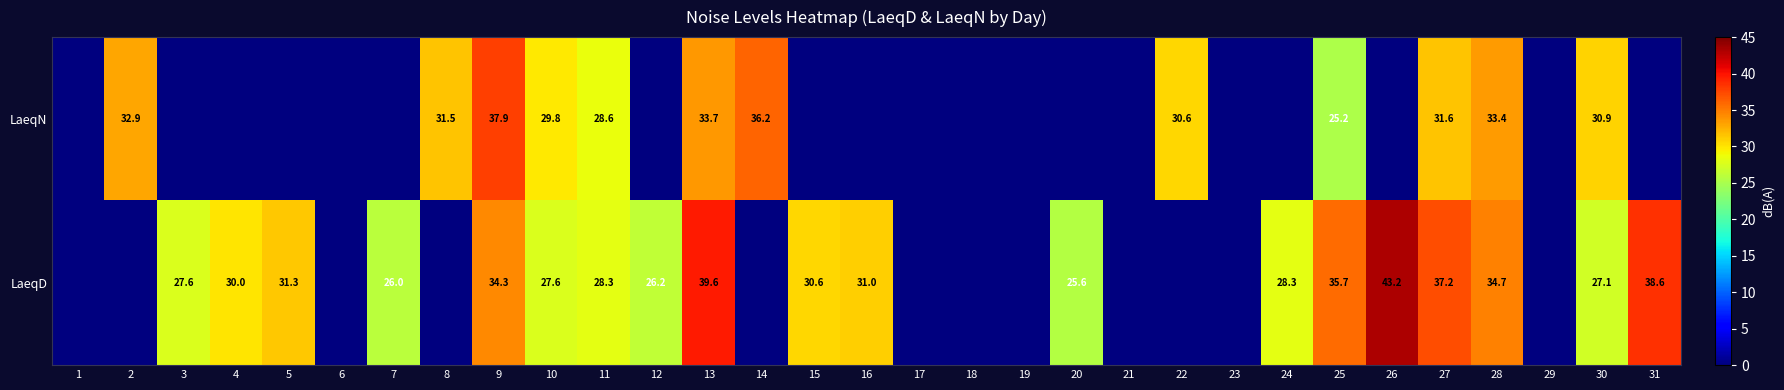

The LaeqD series shows 40.8 at 3. True or false?

False